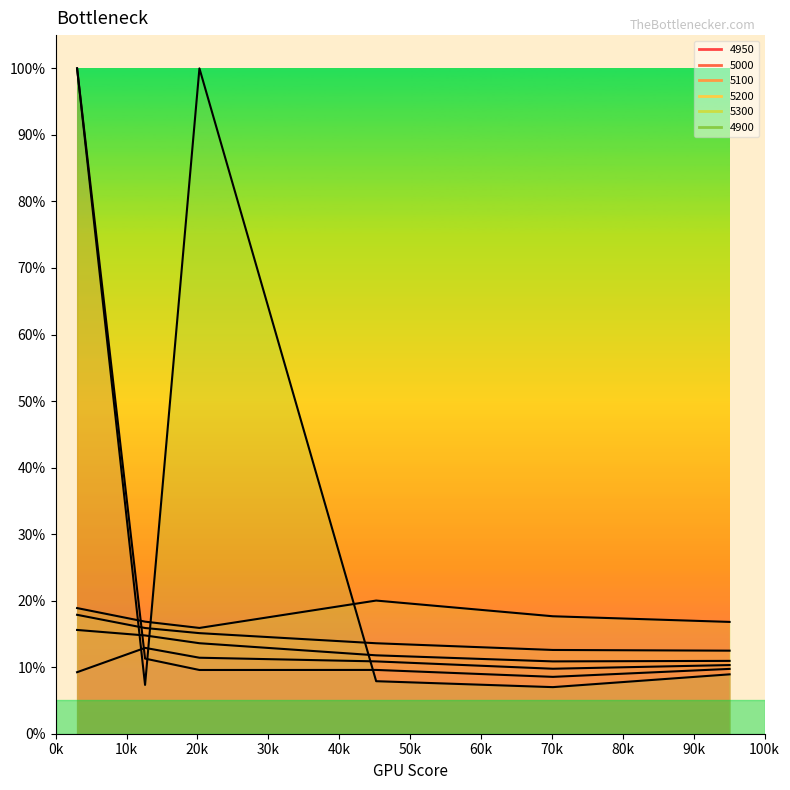

How many interior local peaks does the 4950 series have?

1